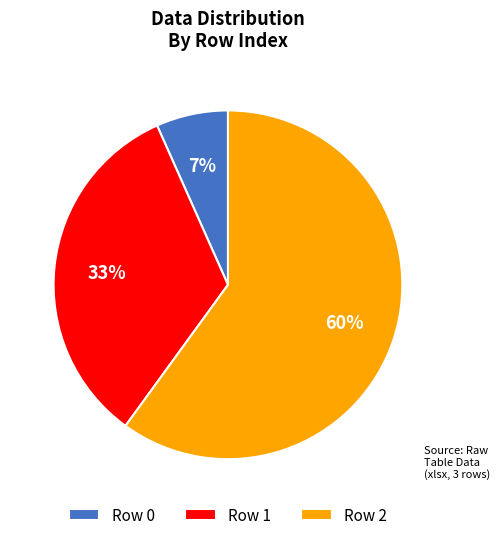

Is it true that Row 0 is 1% of the pie?

False